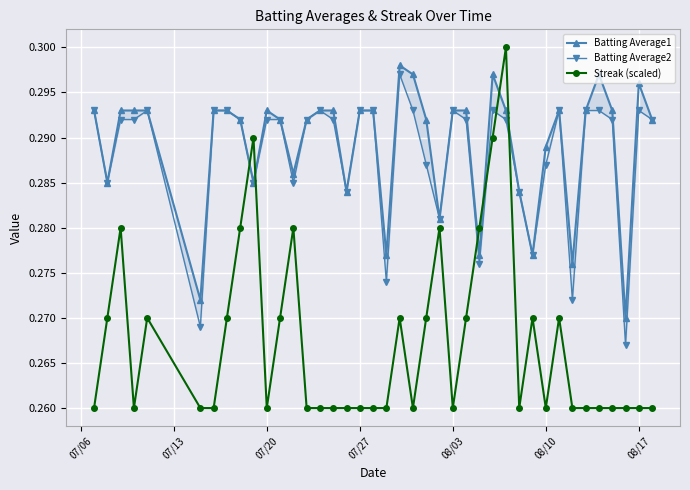

True or false: Streak (scaled) has more than 0 points higher than both neighbors.

True